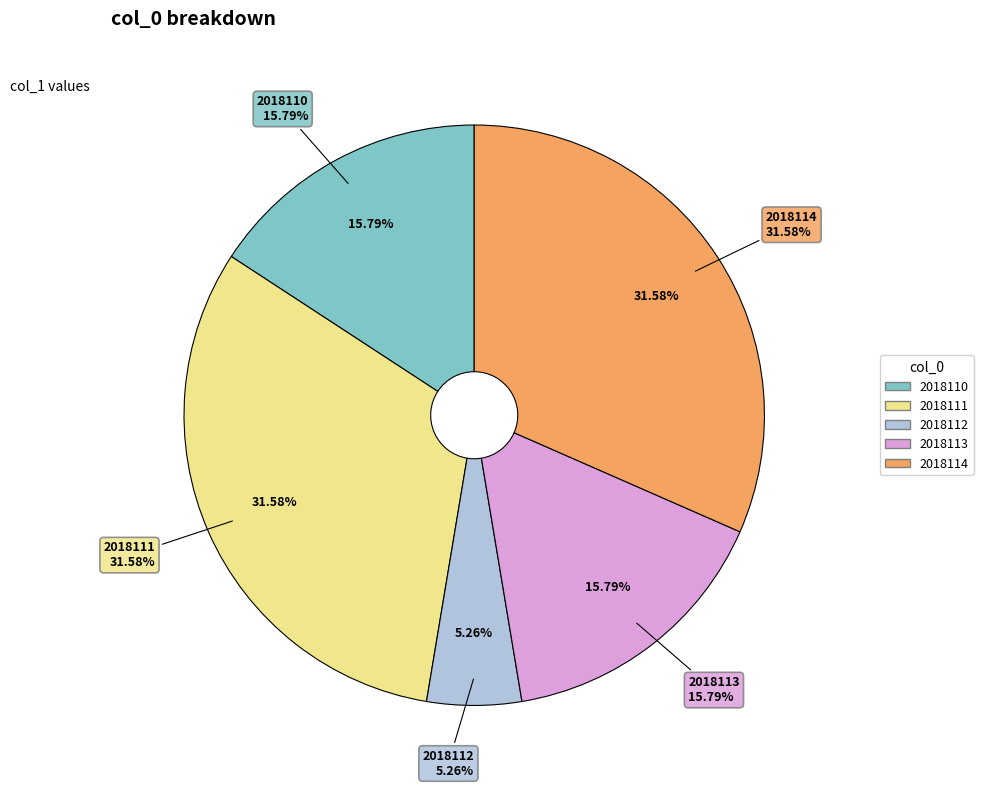

Is it true that 2018114 is 32% of the pie?

True